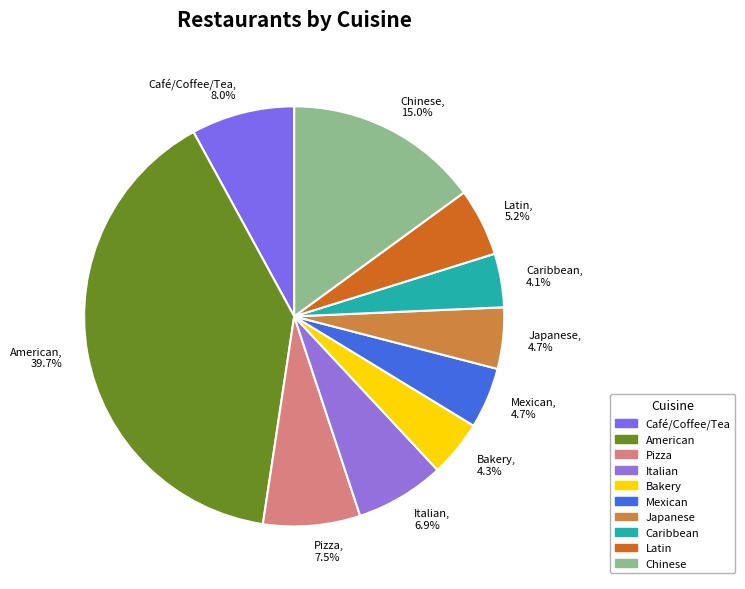

Count the number of slices in the pie.

10